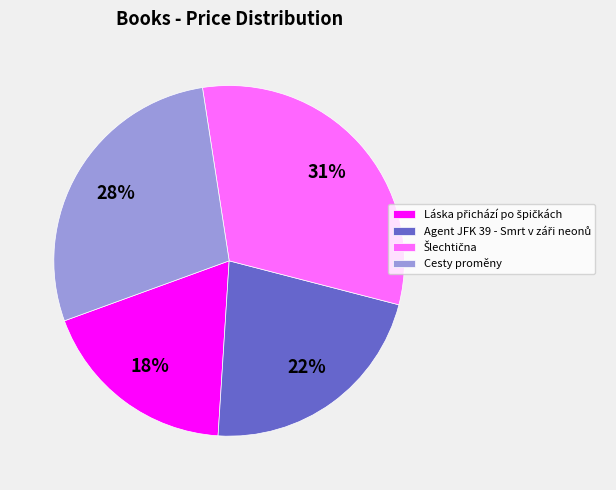

To the nearest percent, what is the difference between the largest and smallest slice percentages?

13%